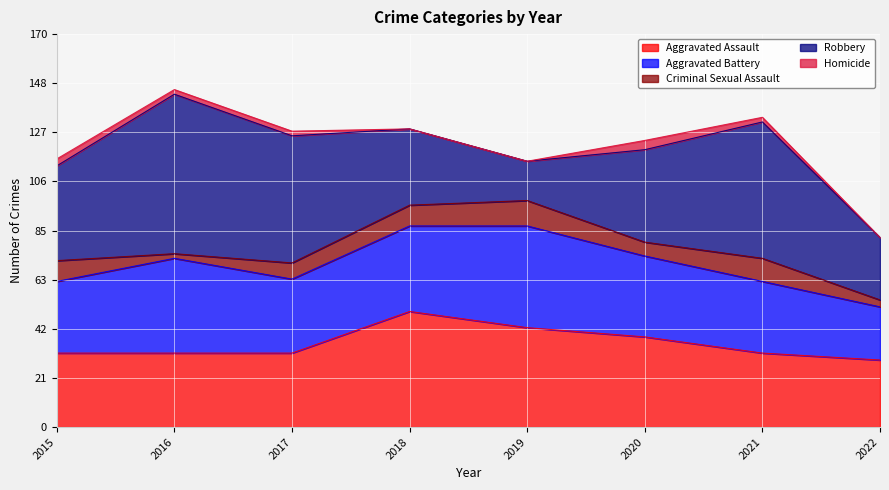

At which label does Homicide reach its minimum?

2018